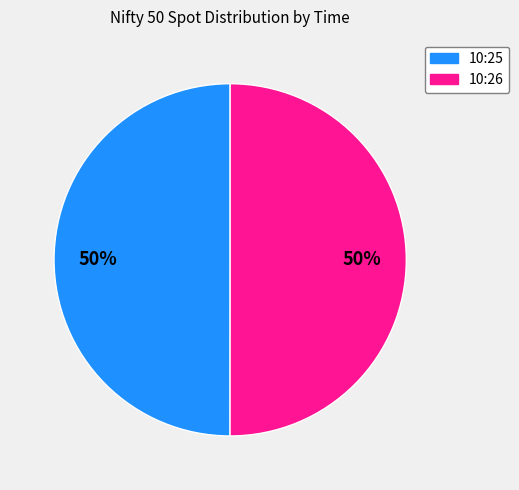

To the nearest percent, what is the average slice percentage?

50%